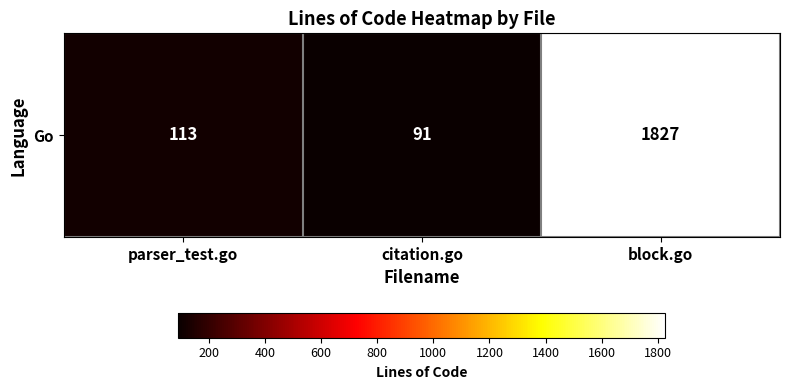

Rank the categories by value from lowest to highest.

citation.go, parser_test.go, block.go